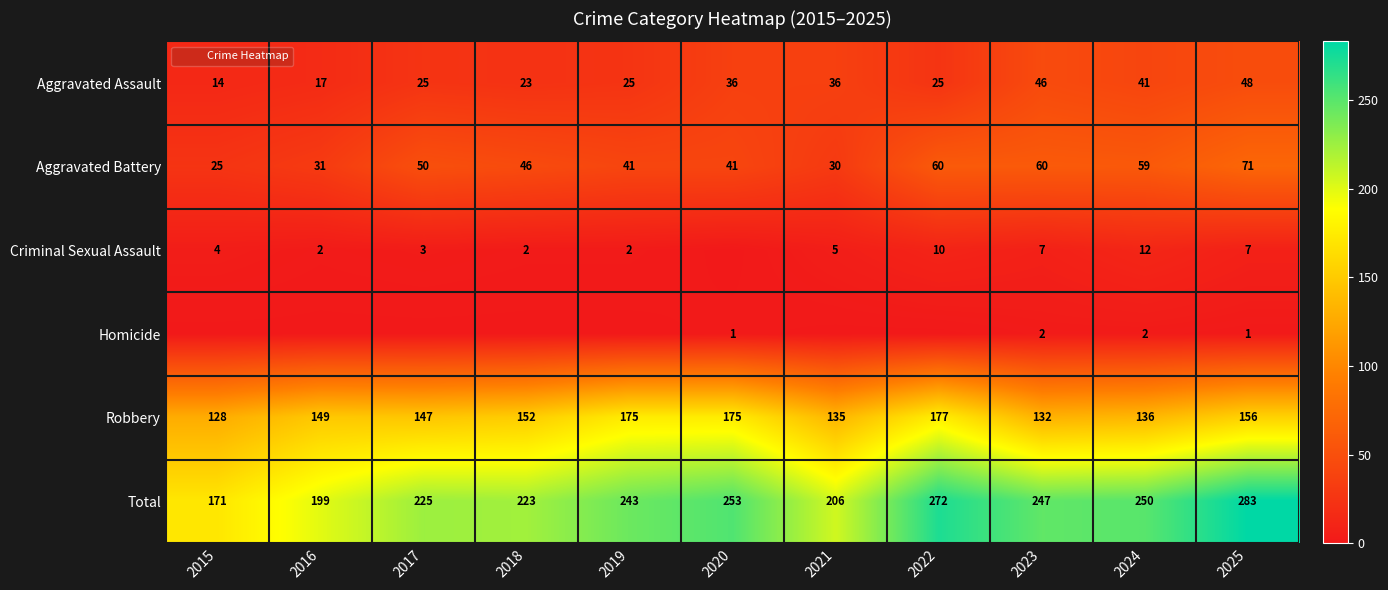

True or false: Aggravated Battery has a value of 9 at 2015.

False